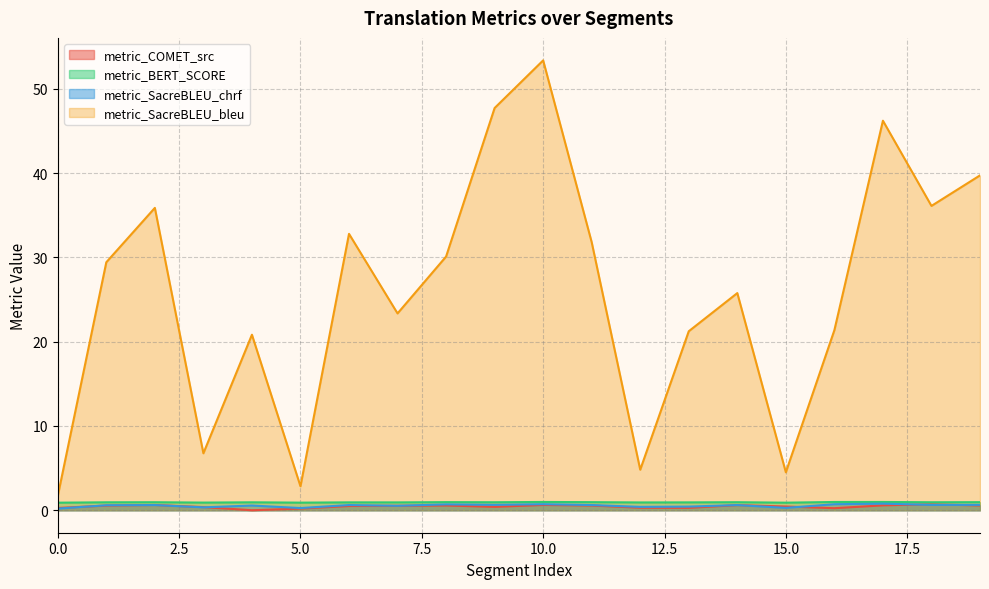

Rank the series at 15 from highest to lowest value.

metric_SacreBLEU_bleu, metric_BERT_SCORE, metric_COMET_src, metric_SacreBLEU_chrf